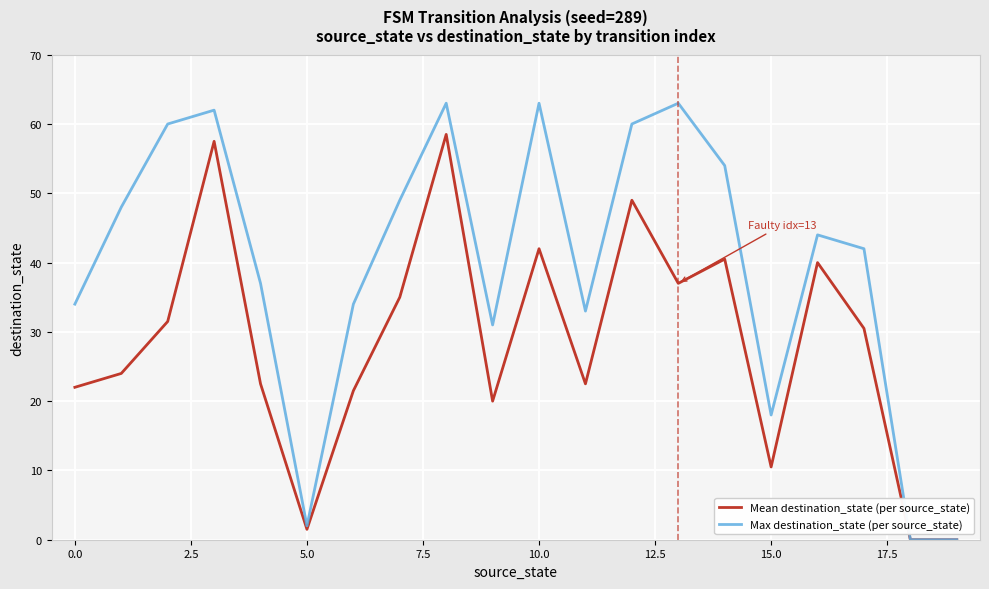

Rank the series by their maximum value, from lowest to highest.

Mean destination_state (per source_state), Max destination_state (per source_state)